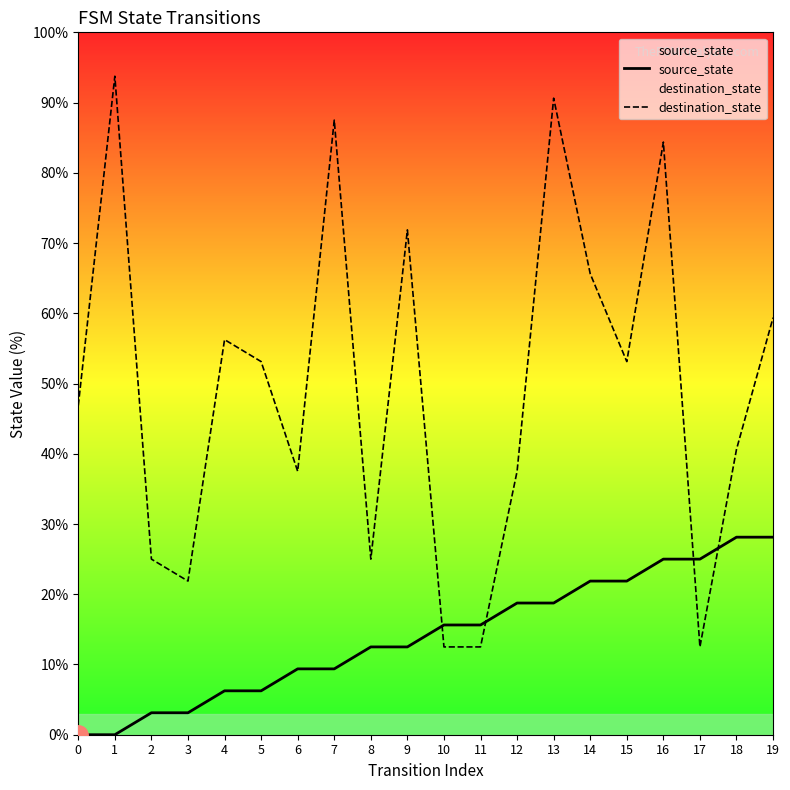

Between 8 and 18, which is larger?

18